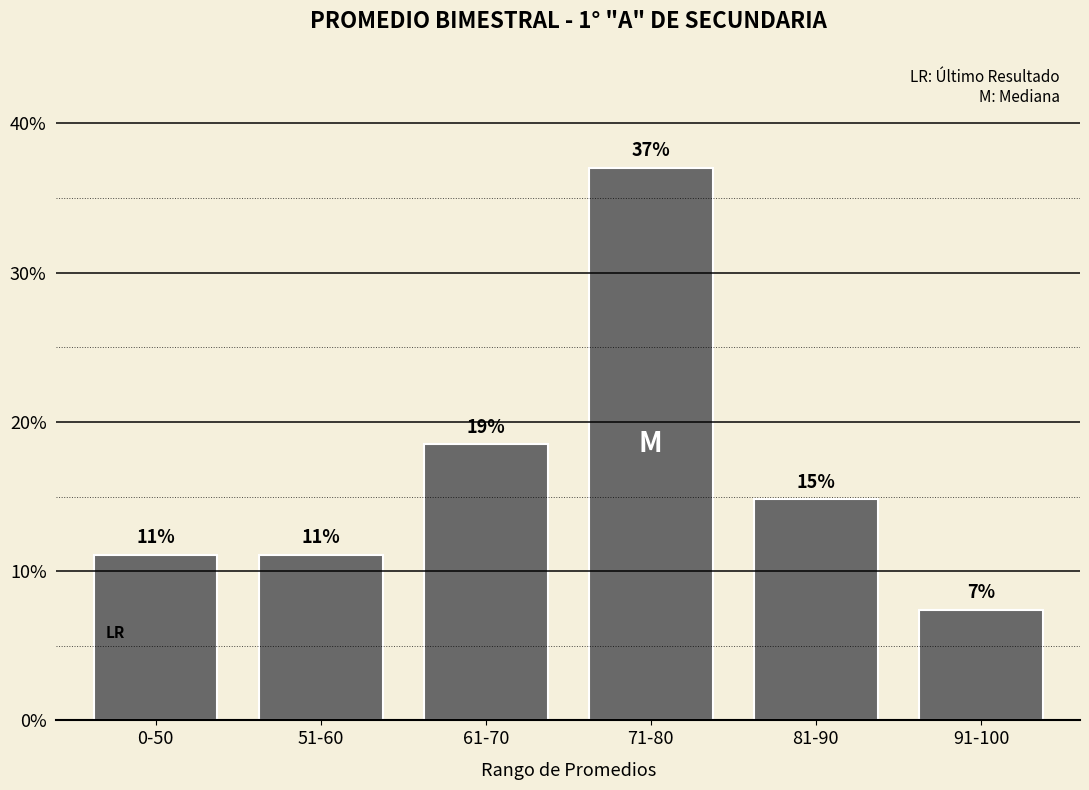

How many bars are there in total?

6